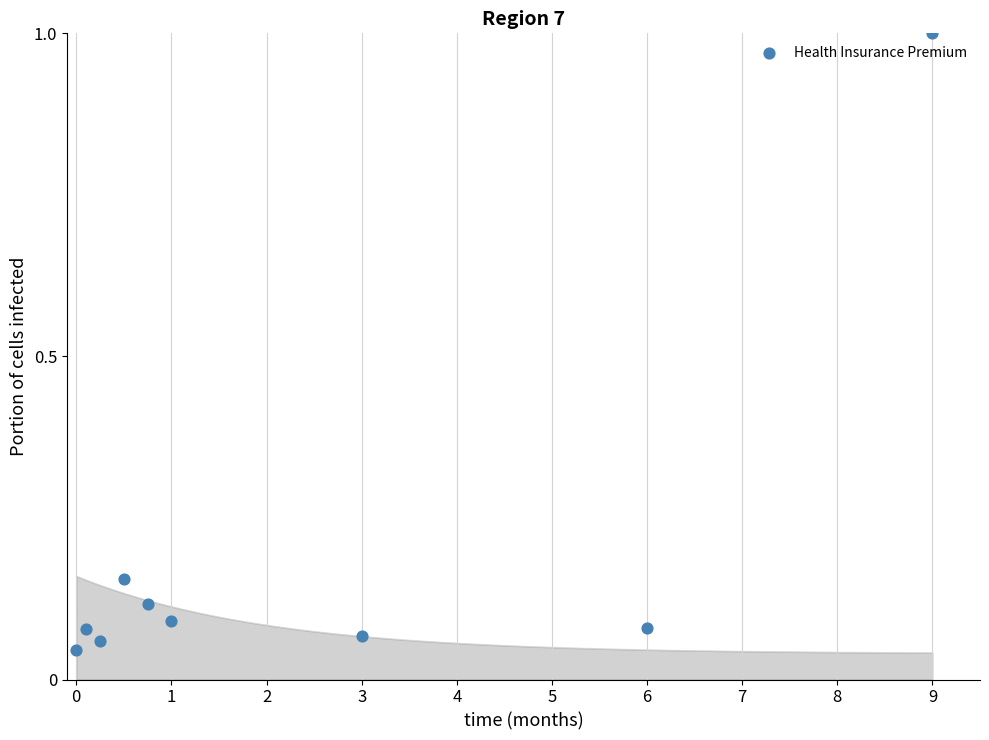

What is the average X value?

2.3